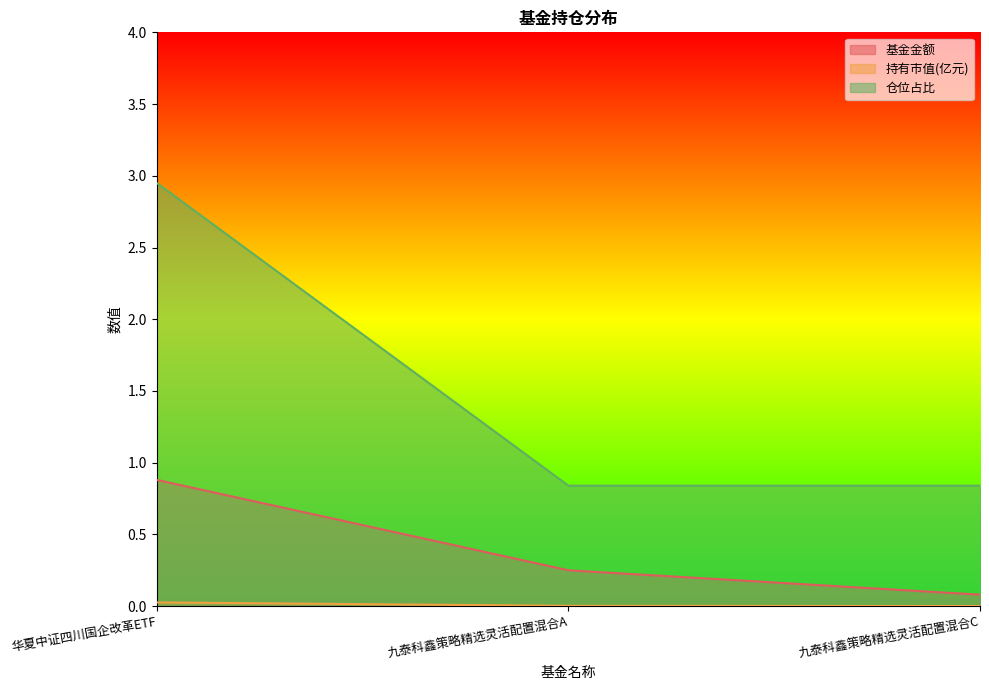

Is the value of 仓位占比 at 九泰科鑫策略精选灵活配置混合C greater than the value of 持有市值(亿元) at 九泰科鑫策略精选灵活配置混合C?

Yes